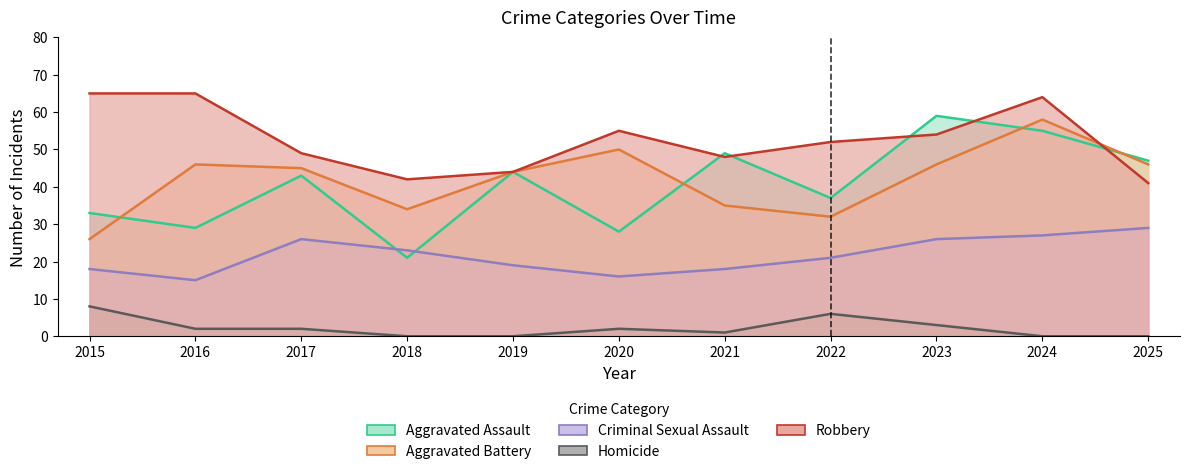

Where is the first local minimum for Aggravated Battery?

2018